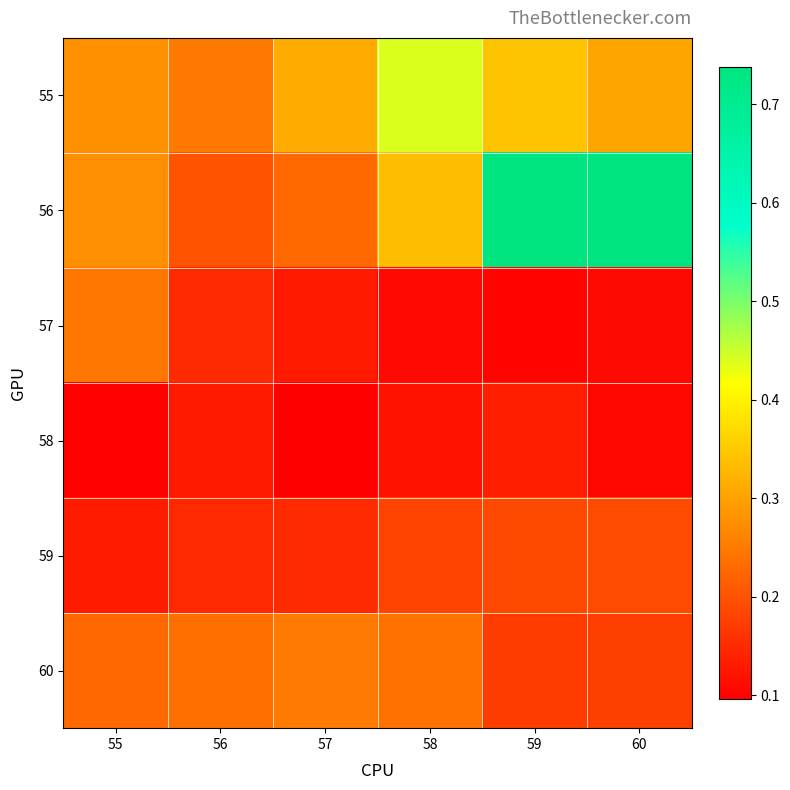

At which category does the chart reach its minimum across all series?

57